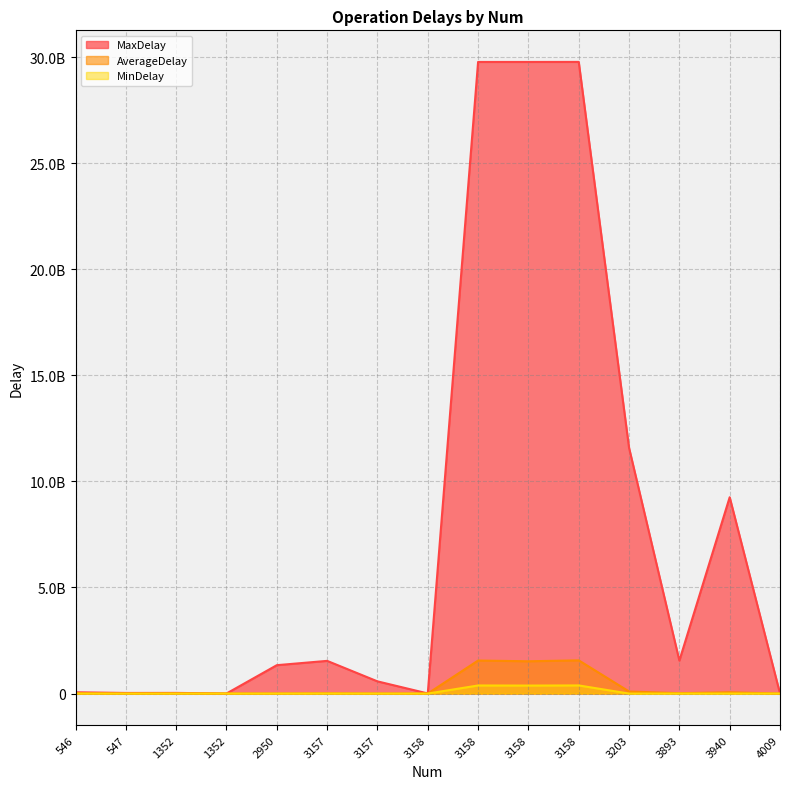

What is the spread (max minus min) of values at 1352?

2729688.0